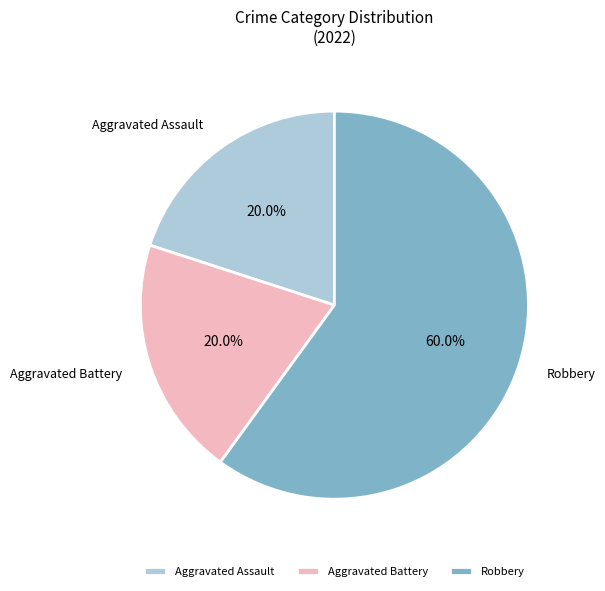

What percentage is NOT represented by Aggravated Assault?

80.0%